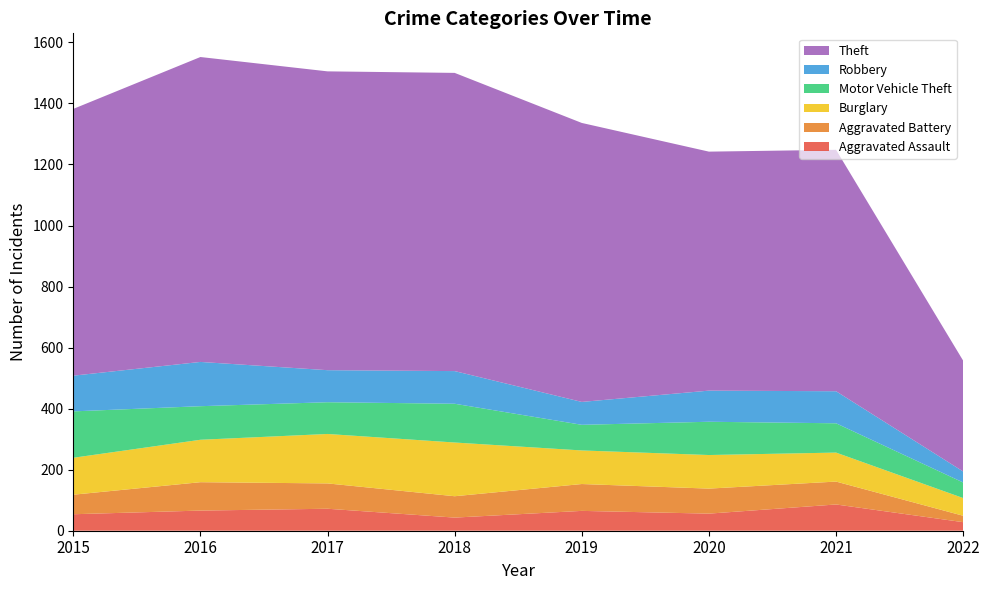

Reading left to right, extract all data points from this chart.

Aggravated Assault: 54	66	72	43	65	56	86	28
Aggravated Battery: 64	93	83	70	88	82	75	21
Burglary: 121	139	162	176	110	110	95	58
Motor Vehicle Theft: 152	110	104	127	84	109	96	51
Robbery: 117	145	105	107	75	102	105	36
Theft: 874	999	979	977	914	783	791	363